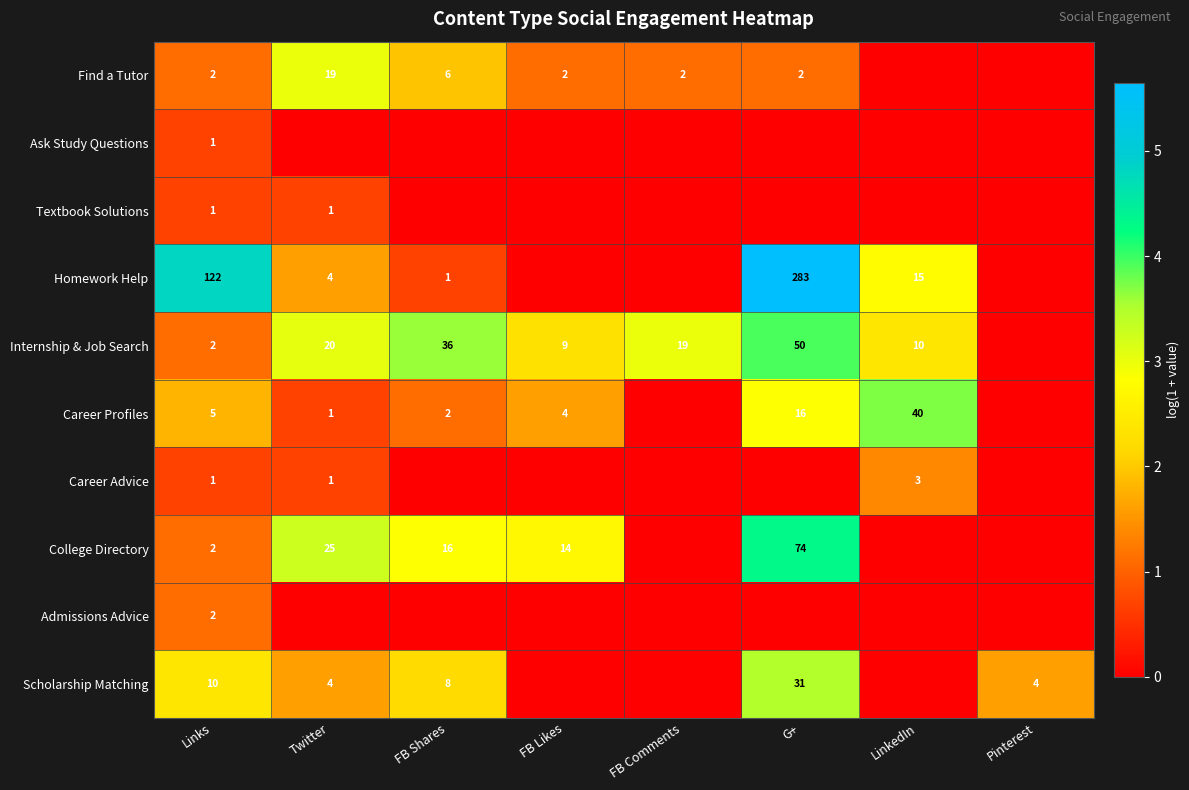

At how many categories does at least one series exceed 2?

7